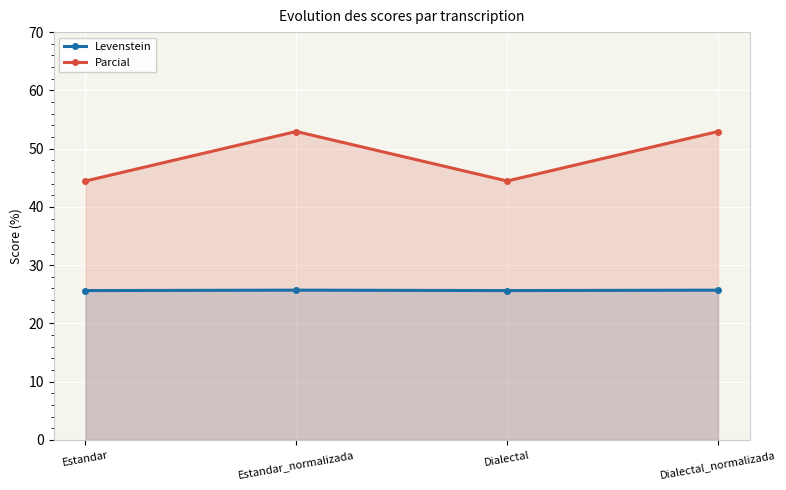

Where is the first local minimum for Levenstein?

Dialectal